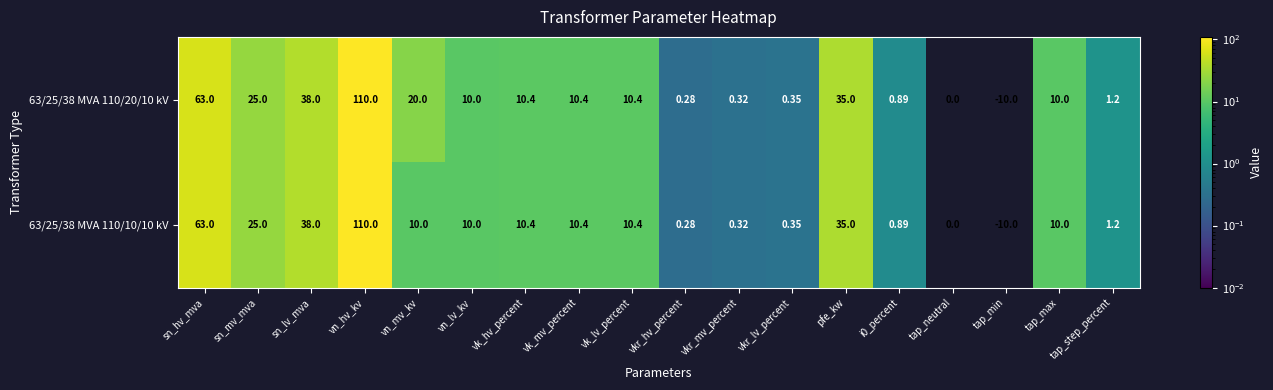

At which category is the sum across all series the highest?

vn_hv_kv